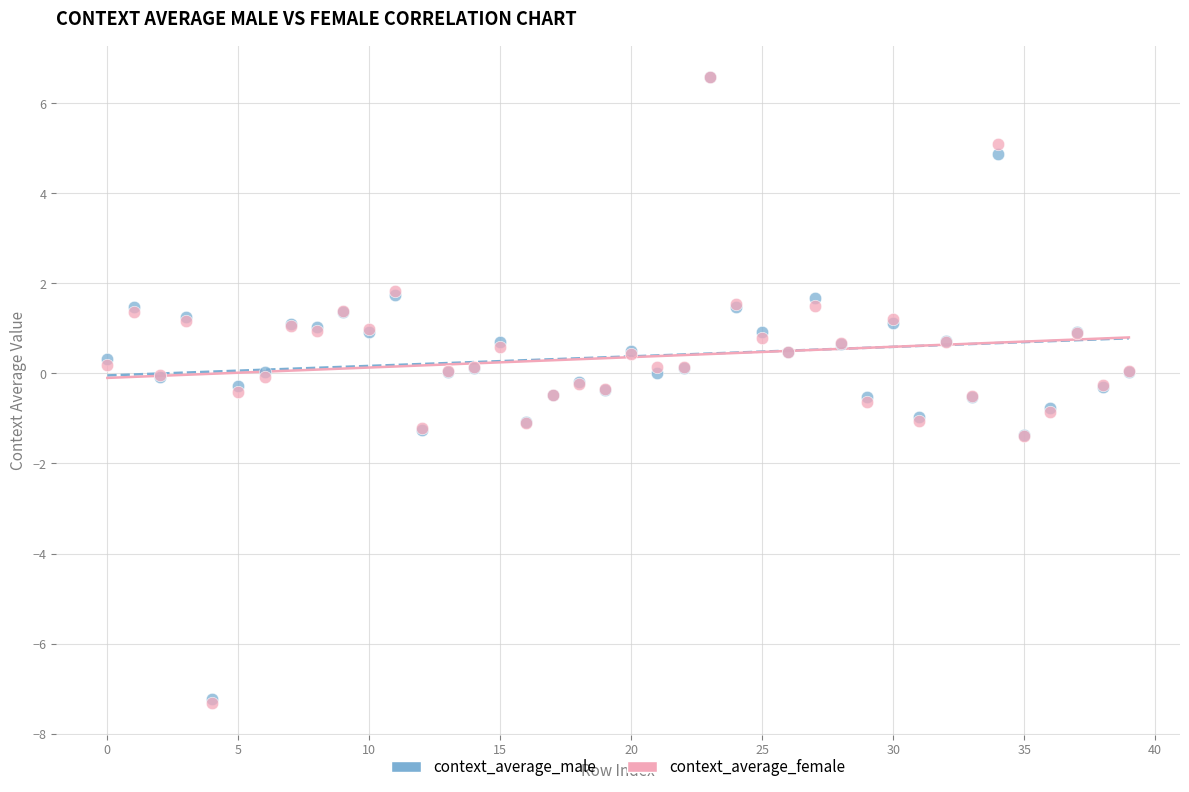

What are all the series names shown in the legend?

context_average_male, context_average_female